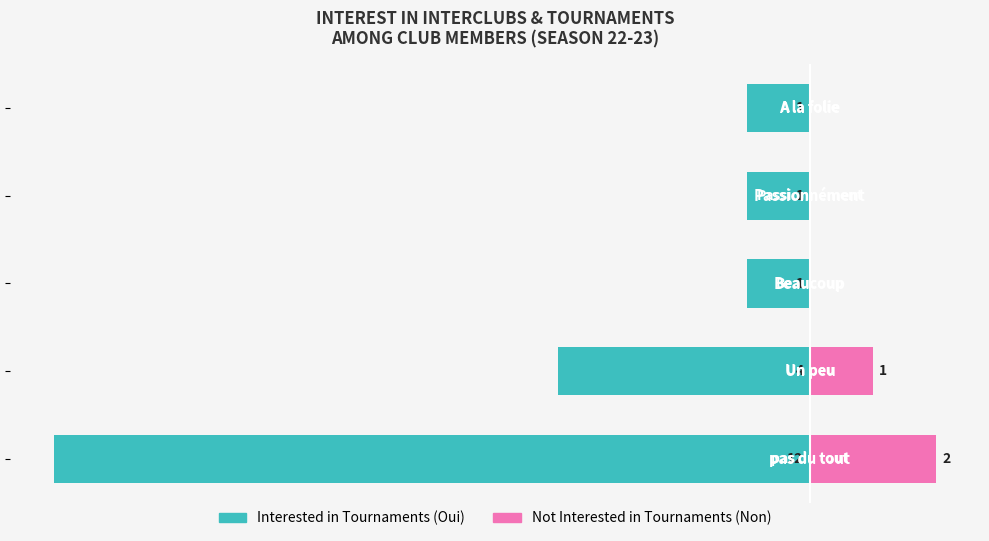

What is the difference between the maximum and minimum values in the Interested in Tournaments series?

11